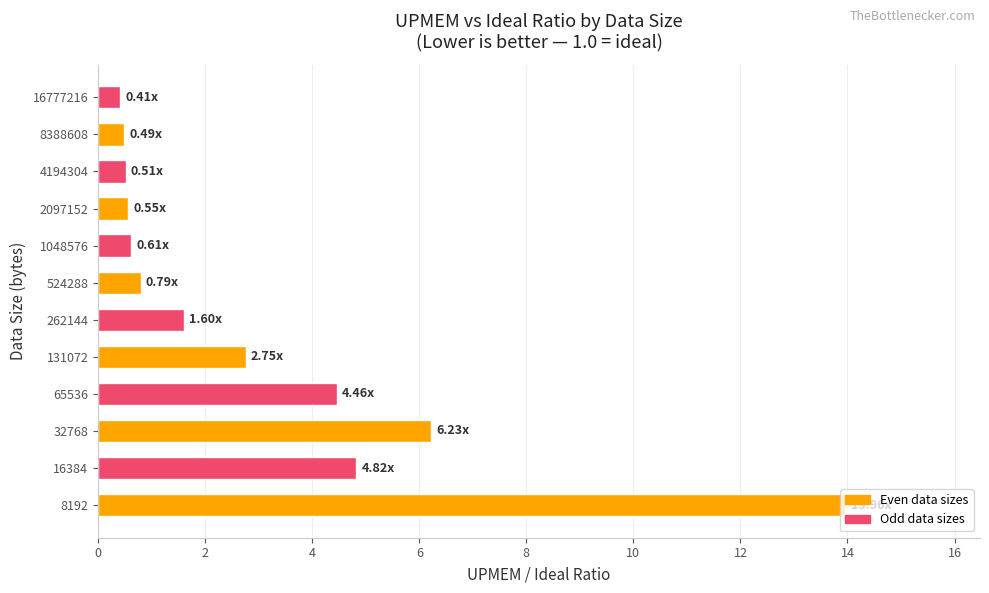

What is the ratio of the value at 32768 to the value at 262144?

3.9